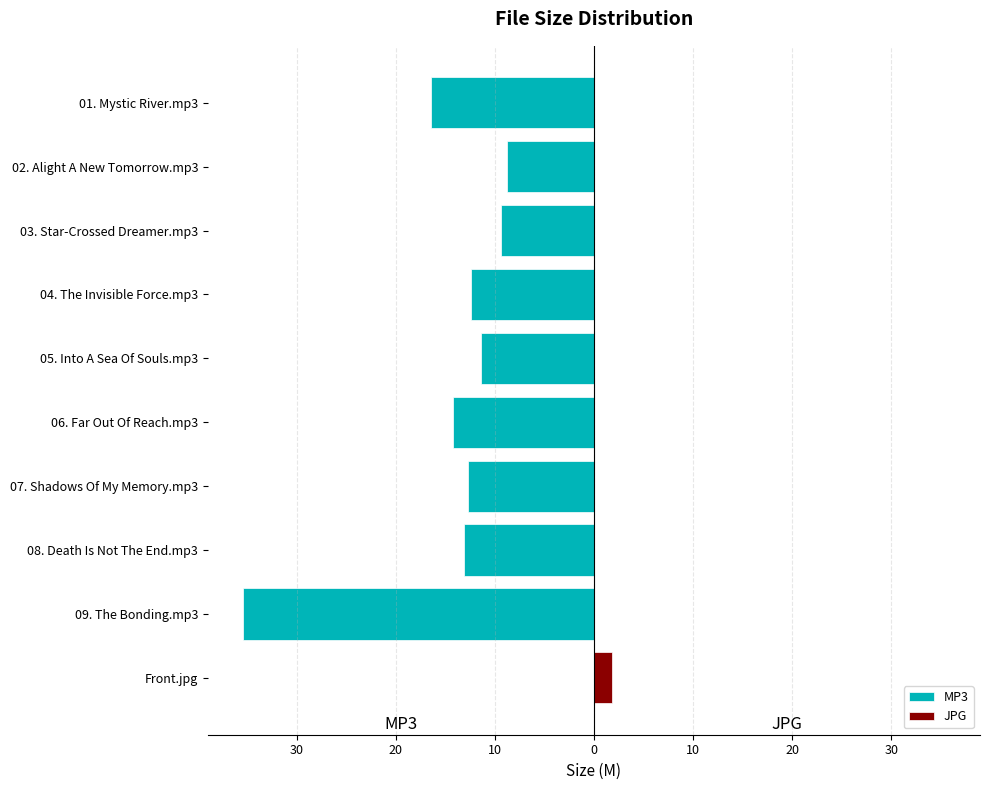

How many series are shown in this chart?

2